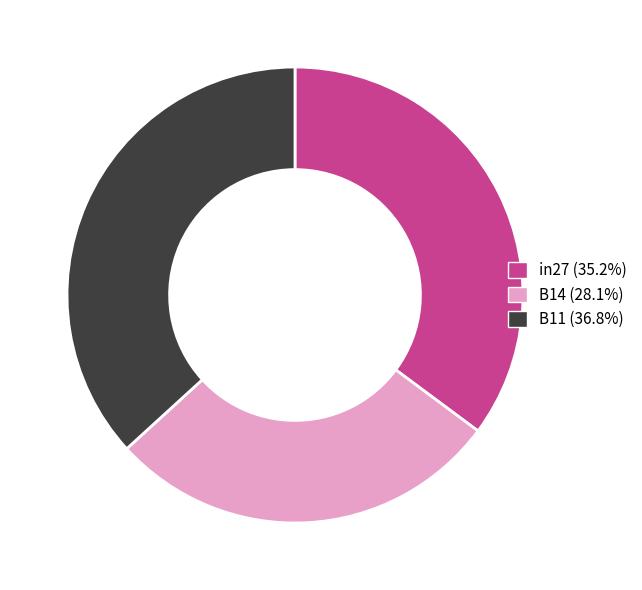

Rank the categories by value from highest to lowest.

B11, in27, B14